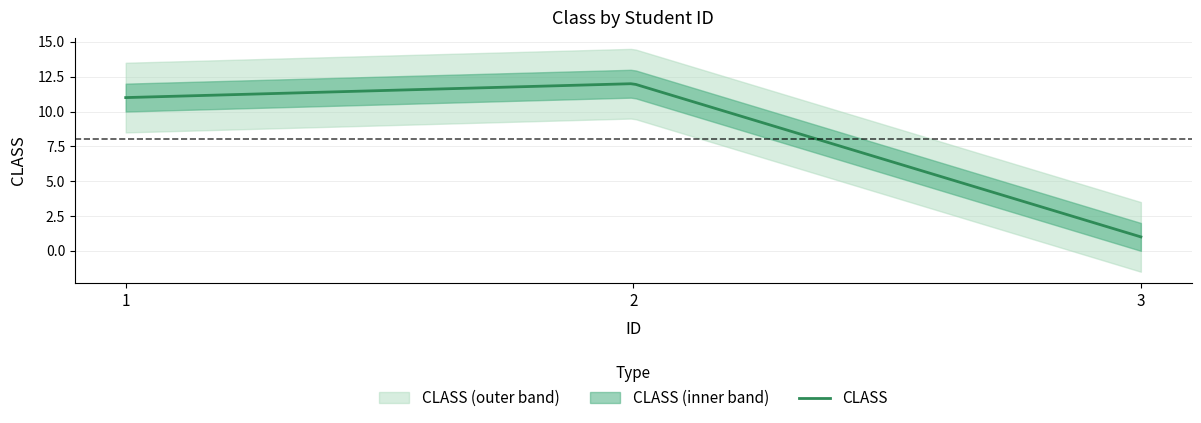

How many data points does each series have?

3